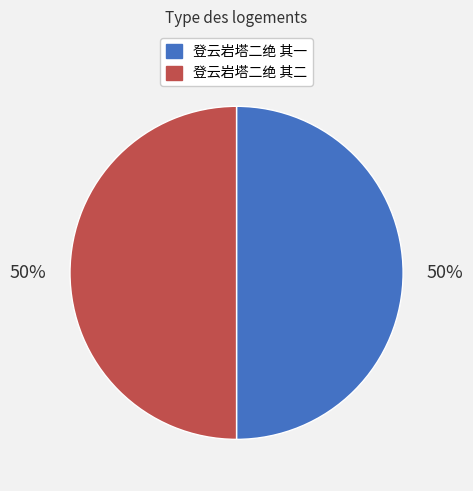

To the nearest percent, what is the combined percentage of 登云岩塔二绝 其一 and 登云岩塔二绝 其二?

100%